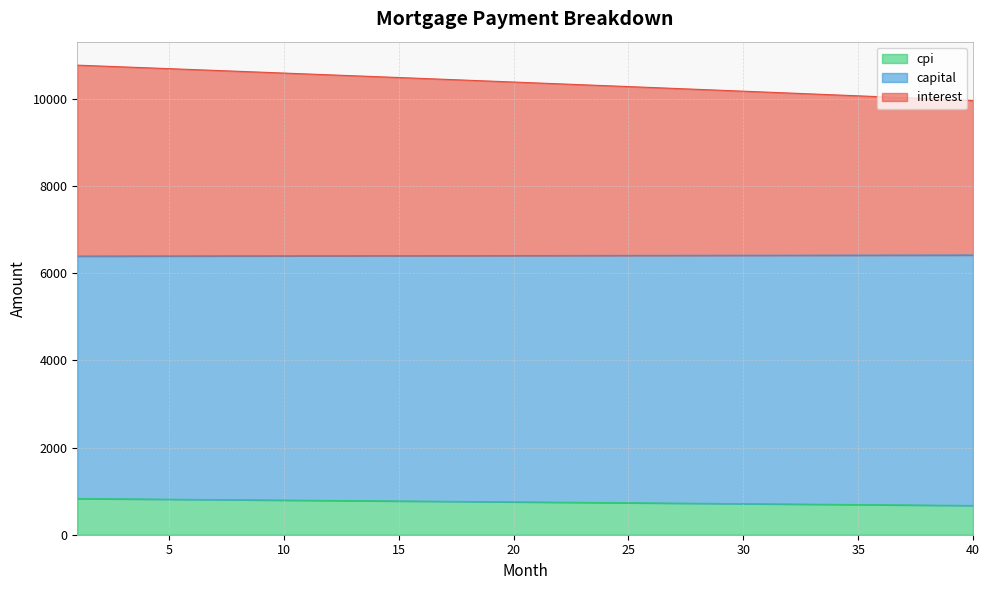

Is it true that capital equals 17268.1 at 13?

False